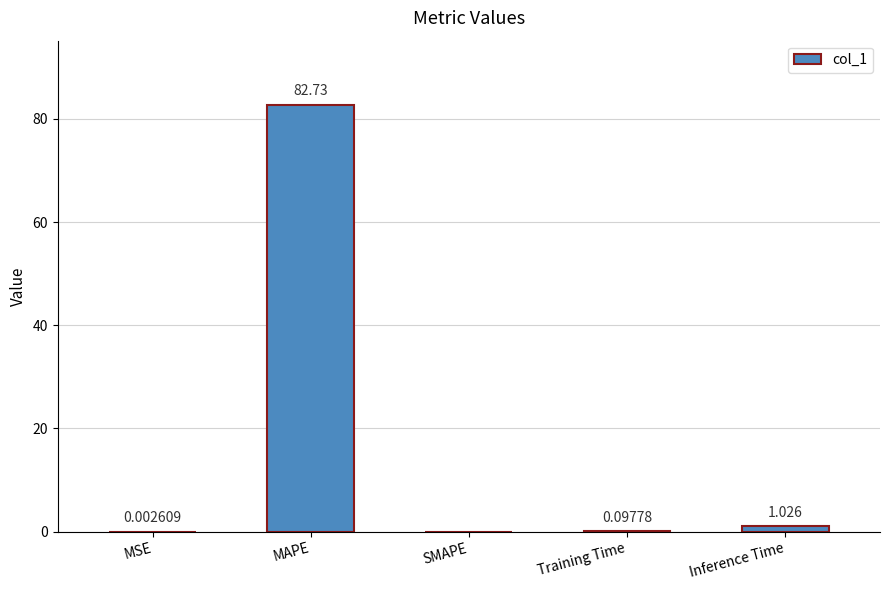

What is the change in value from MAPE to SMAPE?

-82.7